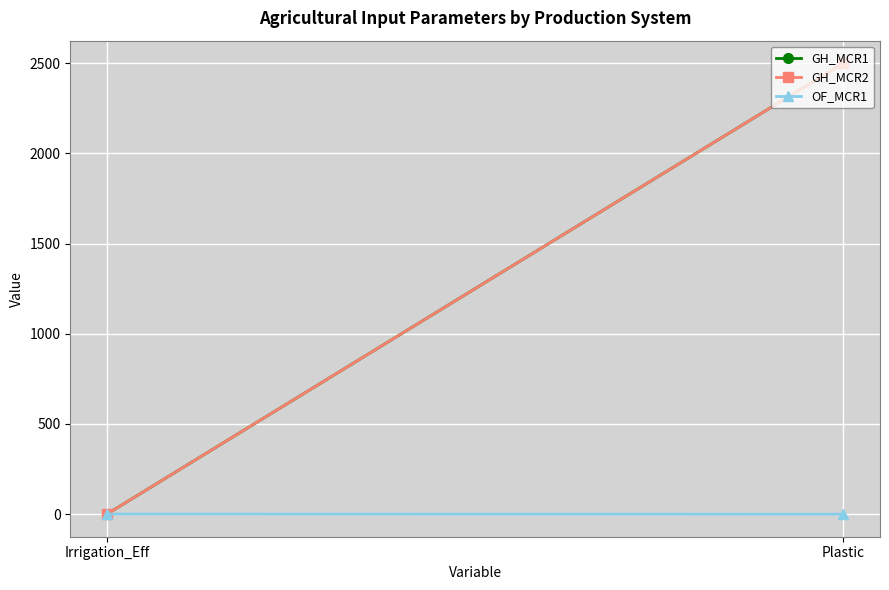

True or false: GH_MCR2 has a value of 0.3 at Irrigation_Eff.

False